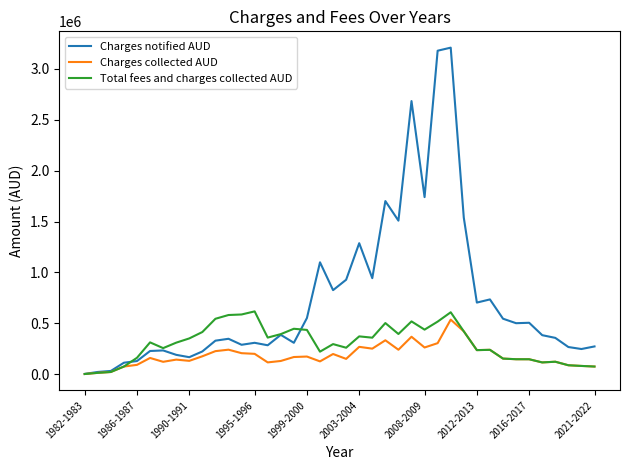

List the series in order of their overall mean, highest first.

Charges notified AUD, Total fees and charges collected AUD, Charges collected AUD